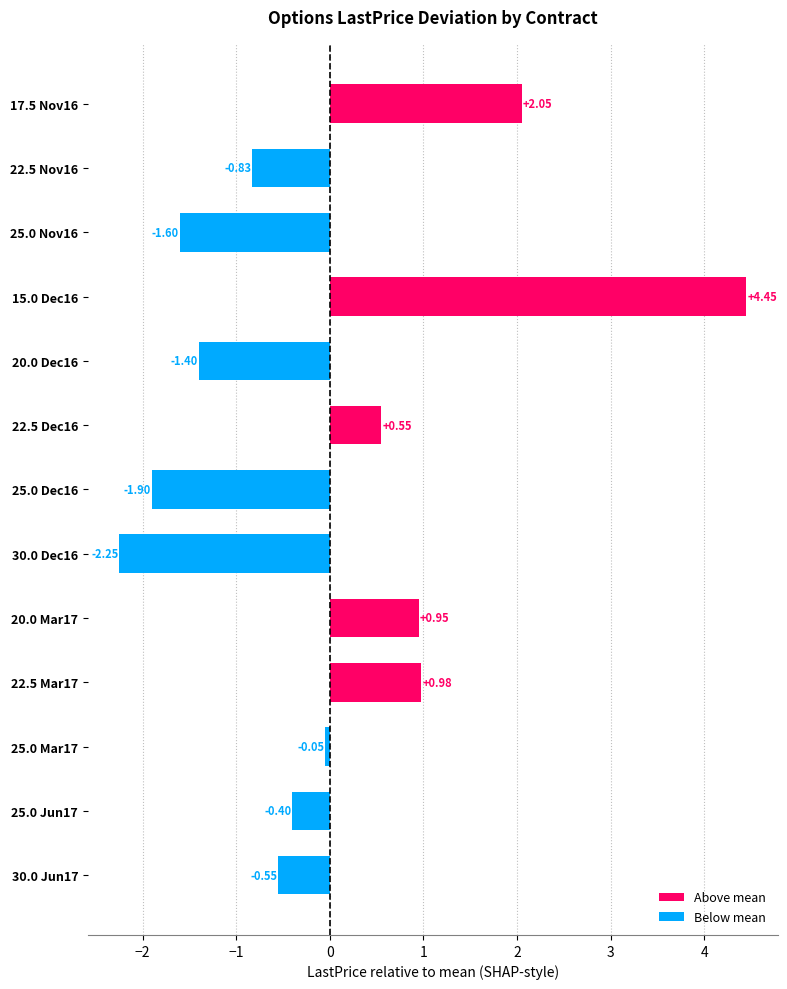

Rank the categories by value from lowest to highest.

30.0 Dec16, 25.0 Dec16, 25.0 Nov16, 20.0 Dec16, 22.5 Nov16, 30.0 Jun17, 25.0 Jun17, 25.0 Mar17, 22.5 Dec16, 20.0 Mar17, 22.5 Mar17, 17.5 Nov16, 15.0 Dec16